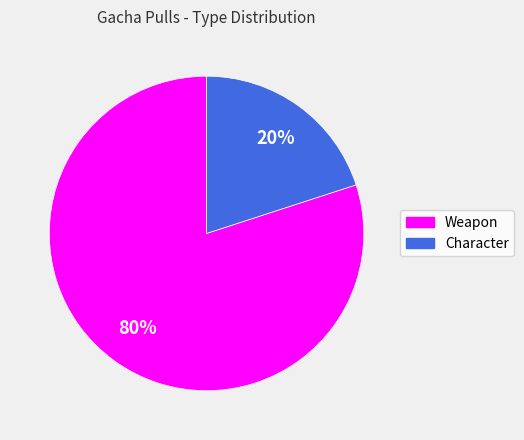

Is it true that Weapon is 73% of the pie?

False